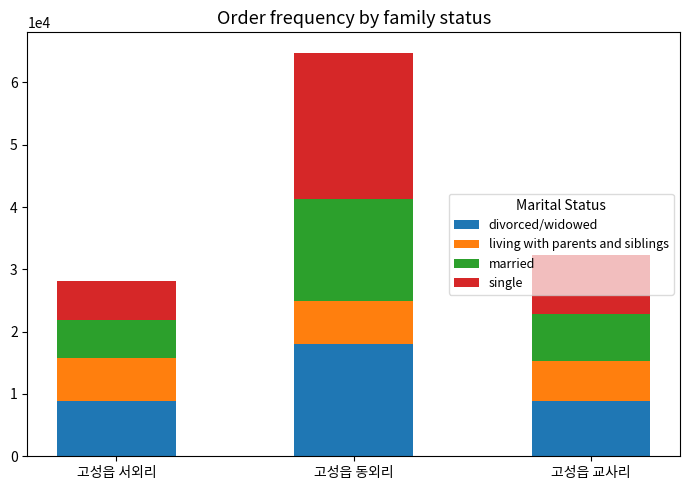

What is the difference between the maximum and minimum values in the divorced/widowed series?

9200